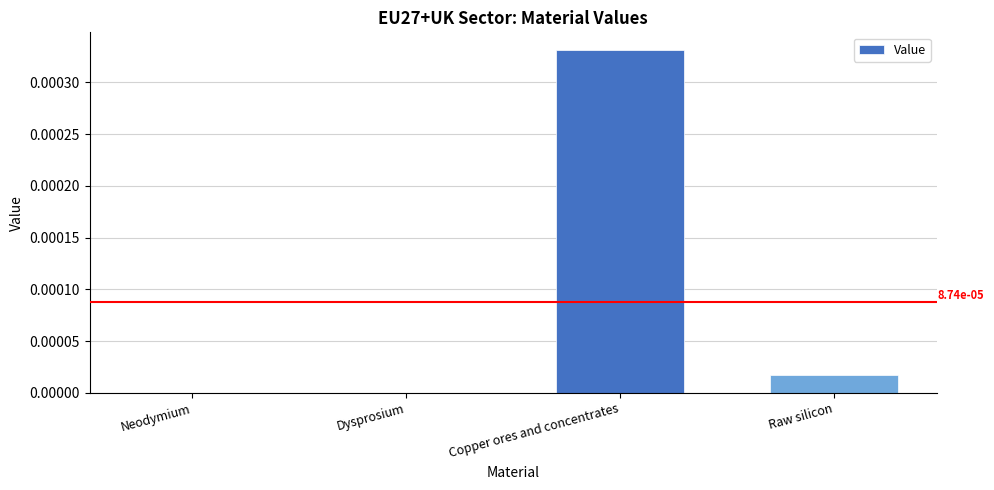

Which has a higher value, Neodymium or Raw silicon?

Raw silicon